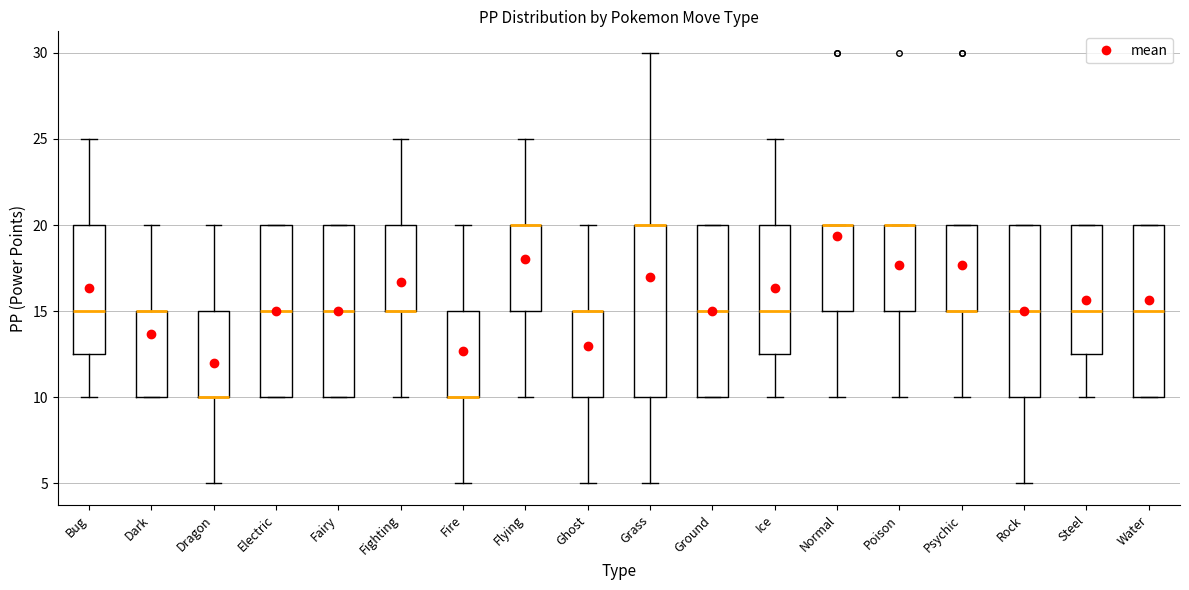

Reading left to right, read every box against the y-axis: the position of its median line, the range the box covers, and the ends of its whiskers. The values are not printed on the chart, so give them approximately, as read against the axis.

Bug: median 15.0, box 12.5 to 20.0, whiskers 10.0 to 25.0
Dark: median 15.0 (drawn on the box's upper edge), box 10.0 to 15.0, whiskers 10.0 to 20.0
Dragon: median 10.0 (drawn on the box's lower edge), box 10.0 to 15.0, whiskers 5.0 to 20.0
Electric: median 15.0, box 10.0 to 20.0, whiskers 10.0 to 20.0
Fairy: median 15.0, box 10.0 to 20.0, whiskers 10.0 to 20.0
Fighting: median 15.0 (drawn on the box's lower edge), box 15.0 to 20.0, whiskers 10.0 to 25.0
Fire: median 10.0 (drawn on the box's lower edge), box 10.0 to 15.0, whiskers 5.0 to 20.0
Flying: median 20.0 (drawn on the box's upper edge), box 15.0 to 20.0, whiskers 10.0 to 25.0
Ghost: median 15.0 (drawn on the box's upper edge), box 10.0 to 15.0, whiskers 5.0 to 20.0
Grass: median 20.0 (drawn on the box's upper edge), box 10.0 to 20.0, whiskers 5.0 to 30.0
Ground: median 15.0, box 10.0 to 20.0, whiskers 10.0 to 20.0
Ice: median 15.0, box 12.5 to 20.0, whiskers 10.0 to 25.0
Normal: median 20.0 (drawn on the box's upper edge), box 15.0 to 20.0, whiskers 10.0 to 20.0
Poison: median 20.0 (drawn on the box's upper edge), box 15.0 to 20.0, whiskers 10.0 to 20.0
Psychic: median 15.0 (drawn on the box's lower edge), box 15.0 to 20.0, whiskers 10.0 to 20.0
Rock: median 15.0, box 10.0 to 20.0, whiskers 5.0 to 20.0
Steel: median 15.0, box 12.5 to 20.0, whiskers 10.0 to 20.0
Water: median 15.0, box 10.0 to 20.0, whiskers 10.0 to 20.0